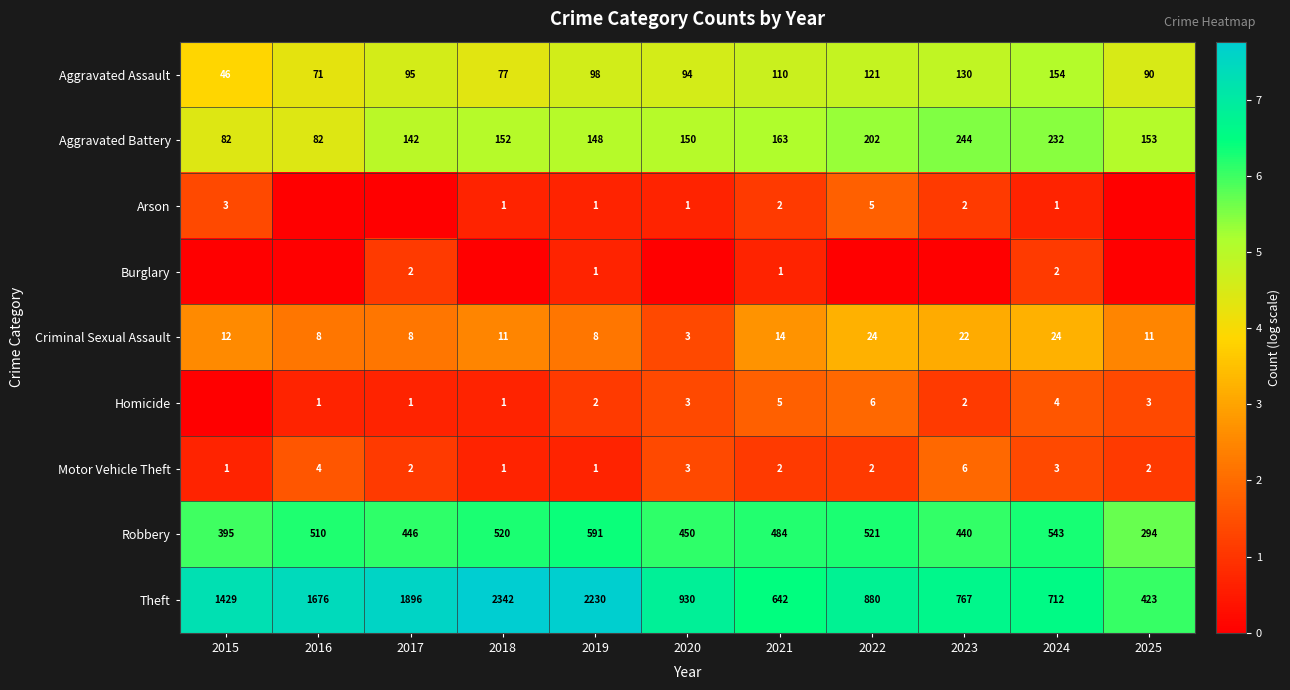

List the labels in order of Theft value, smallest first.

2025, 2021, 2024, 2023, 2022, 2020, 2015, 2016, 2017, 2019, 2018